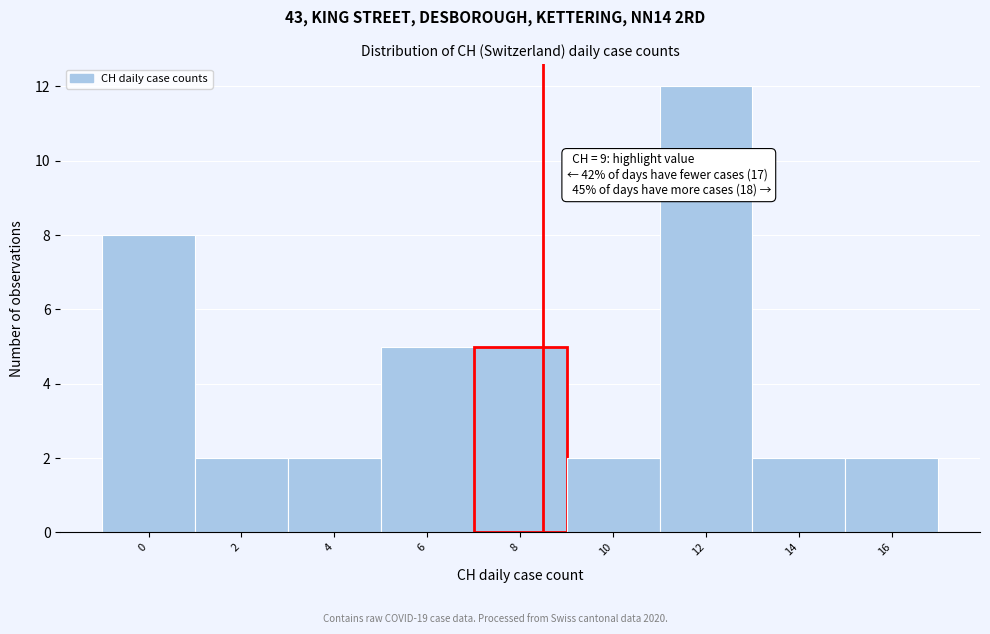

Reading left to right, transcribe all the data shown in this chart.

8	2	2	5	5	2	12	2	2